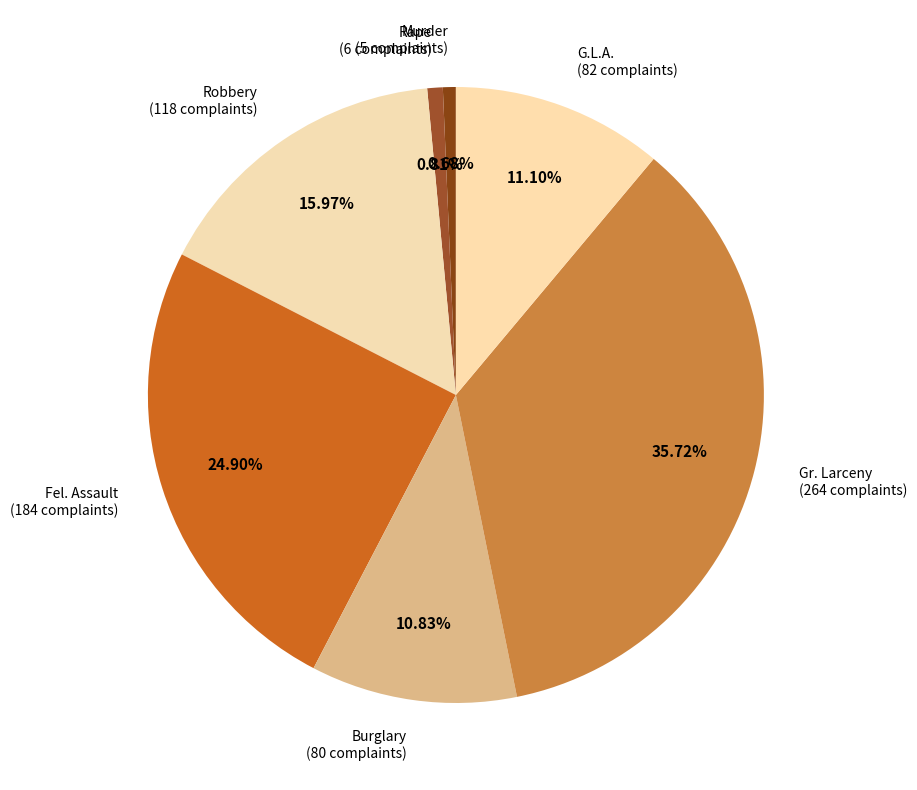

What is the largest slice in the pie chart?

Gr. Larceny